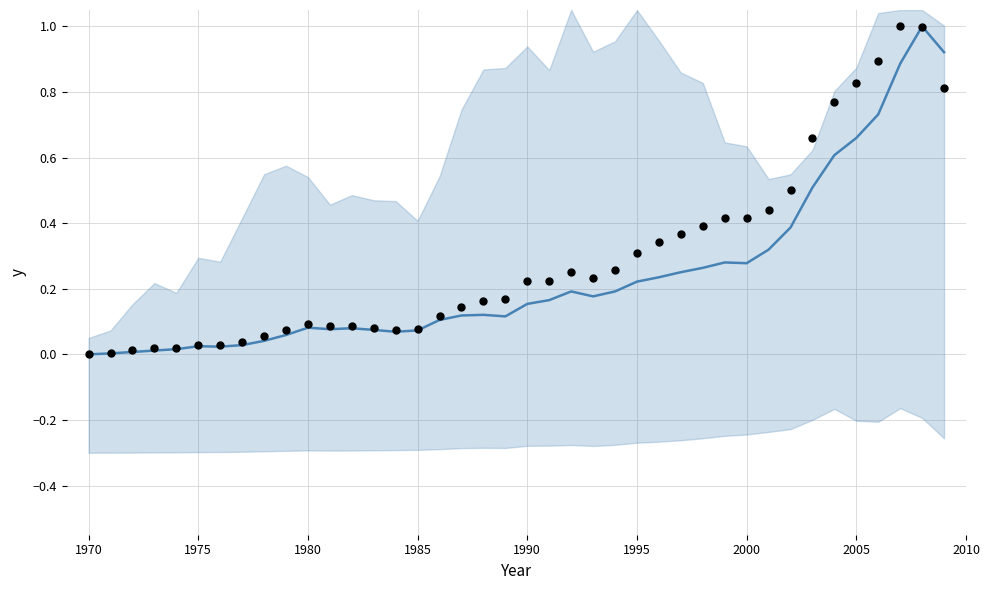

At how many categories does at least one series exceed 0?

39